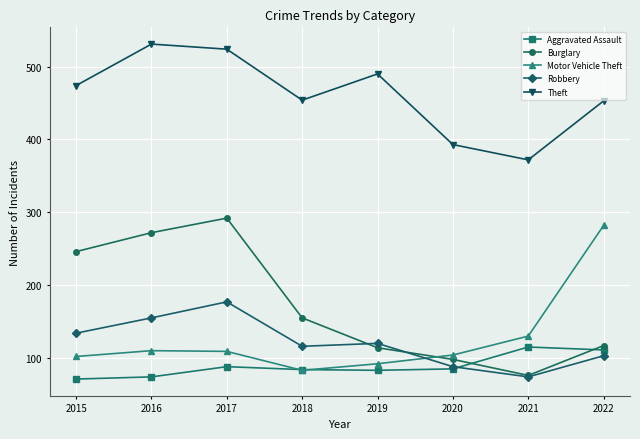

What is the difference between the highest and lowest values at 2018?

371